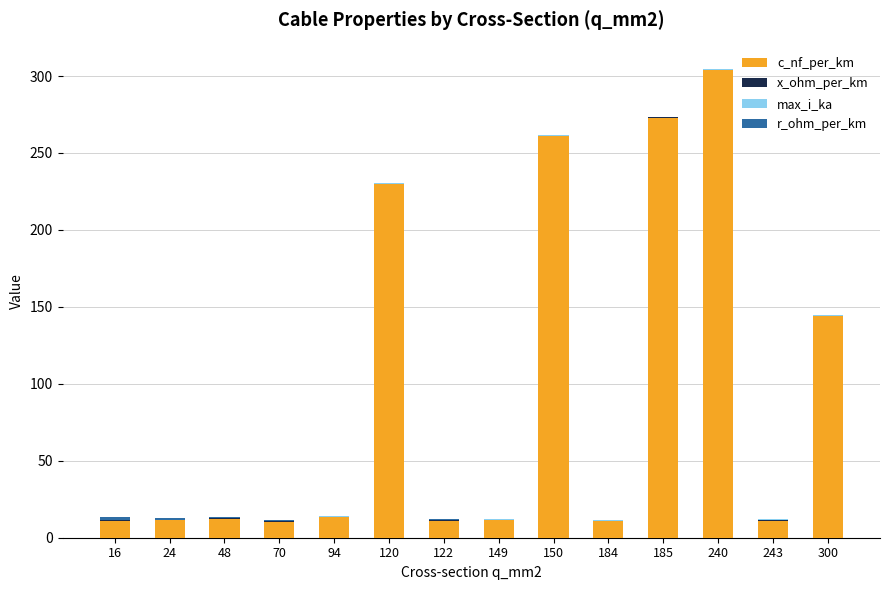

True or false: c_nf_per_km has a value of 10.4 at 70.

True